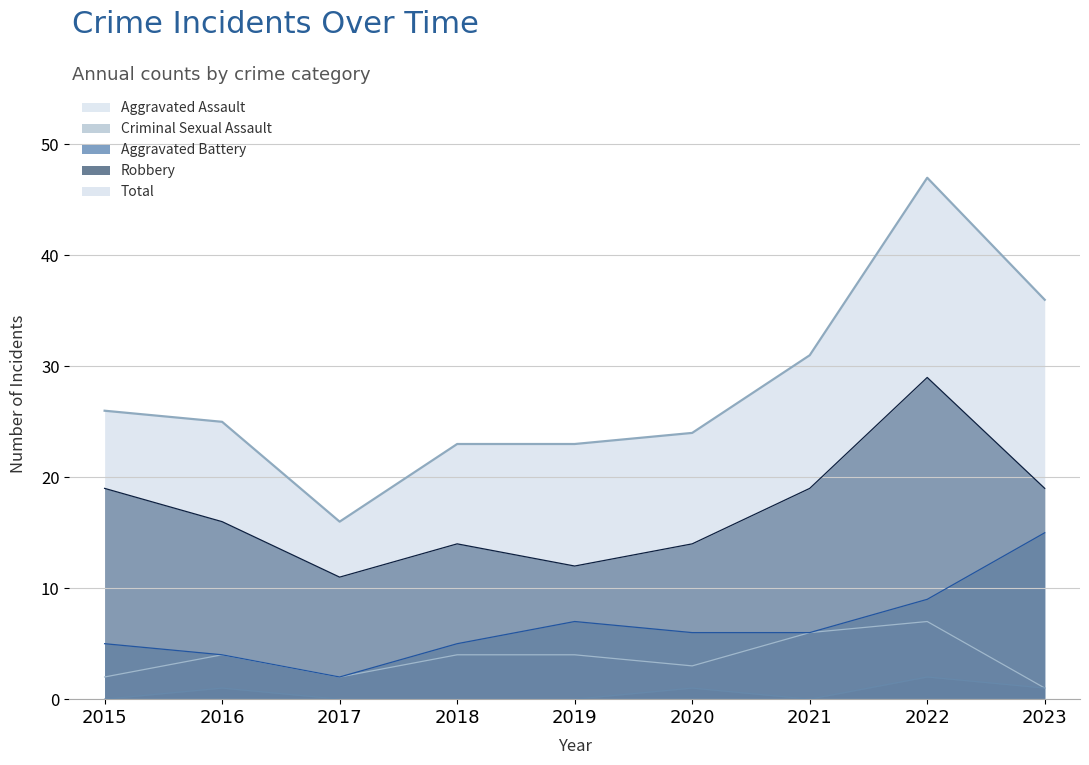

At how many categories does at least one series exceed 12?

9